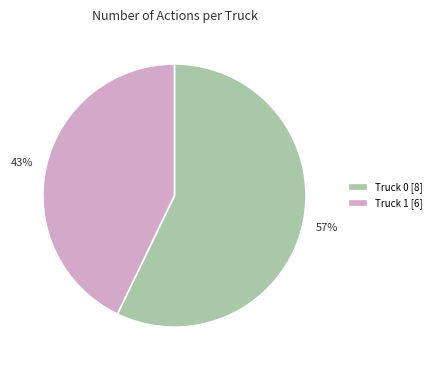

To the nearest percent, what portion does 43% represent?

43%